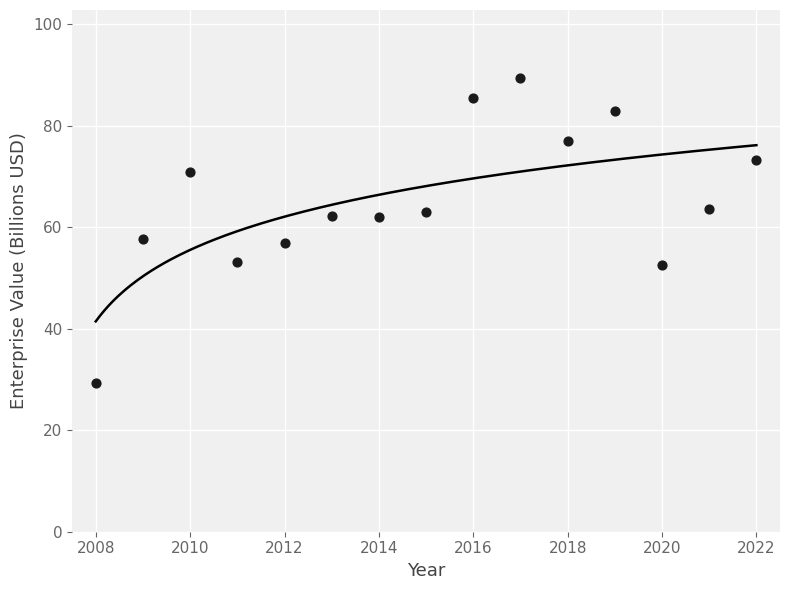

What is the range of X values (max minus min)?

14.0